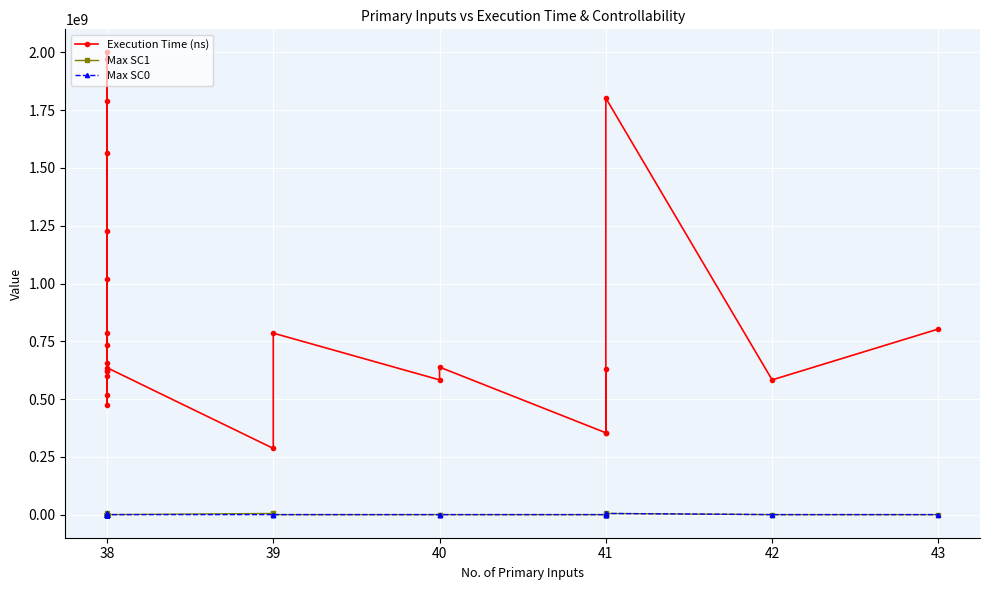

How many lines are shown in the chart?

3